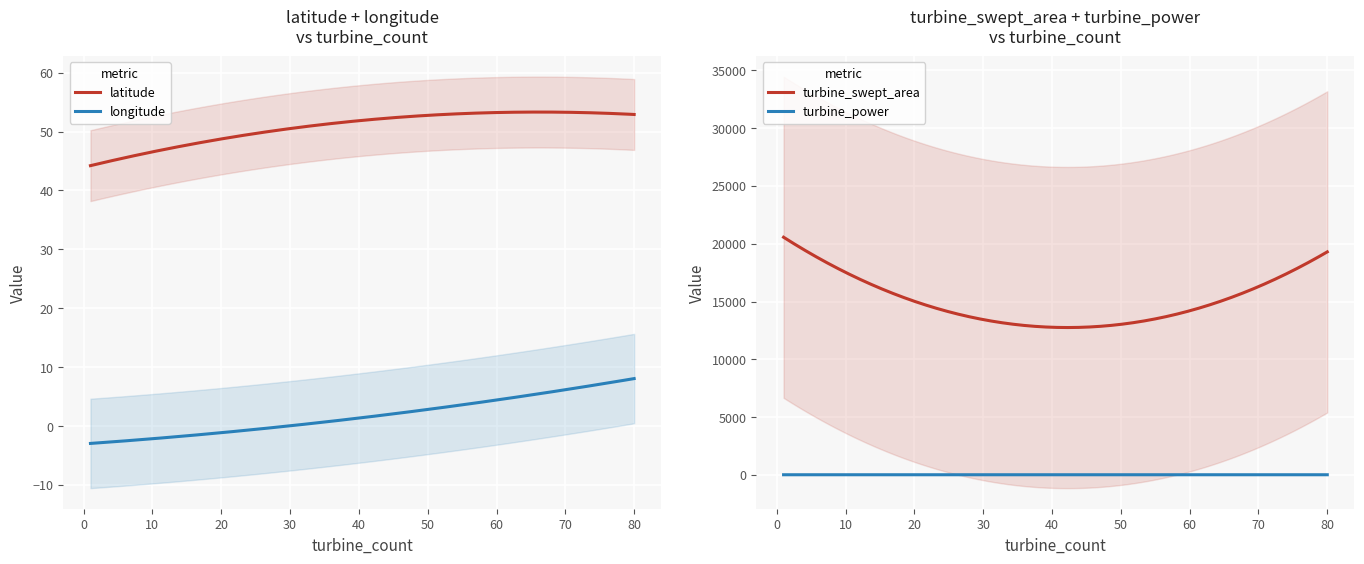

Count the number of categories in the chart.

9